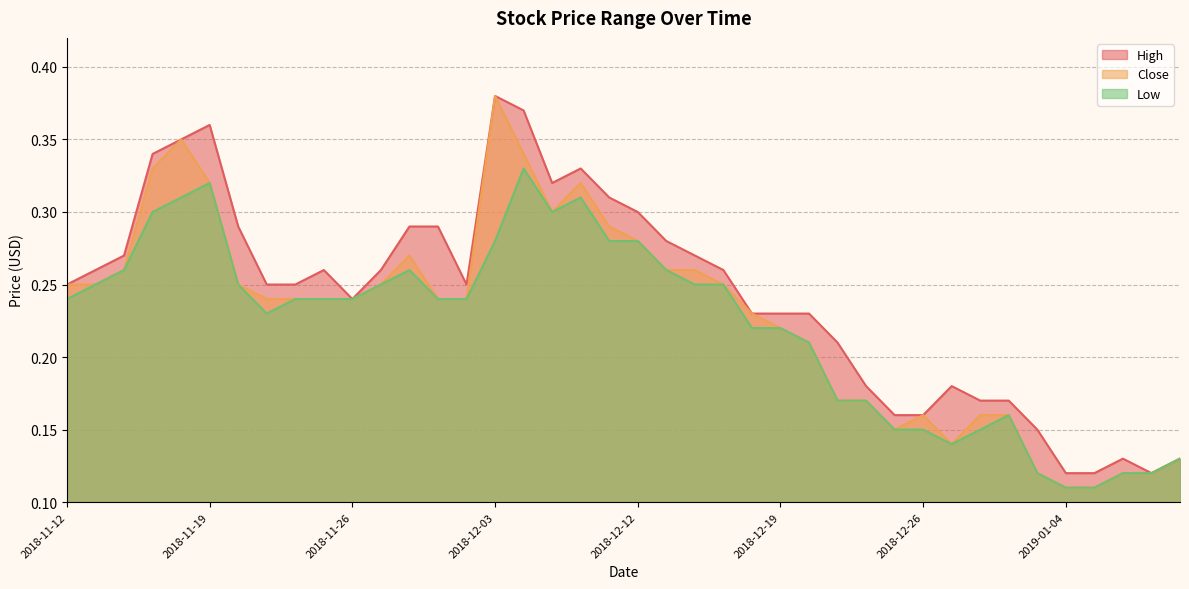

What is the difference between the maximum and minimum values in the Low series?

0.2